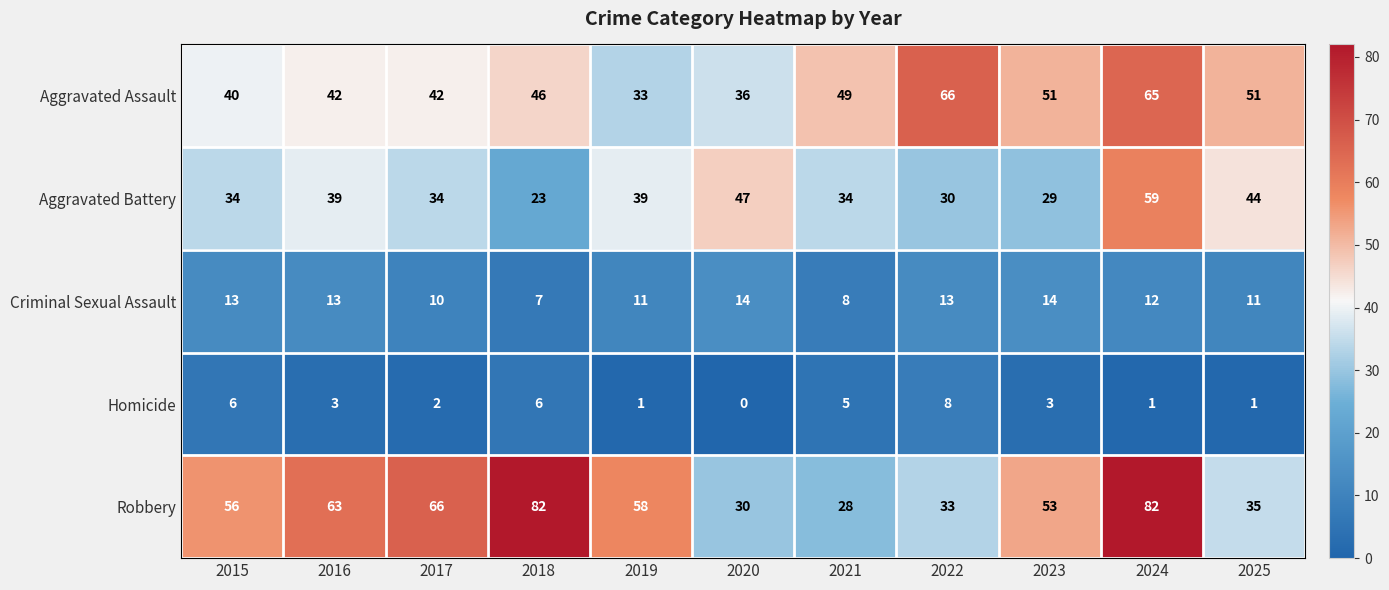

Which series changed the most between 2015 and 2017?

Robbery